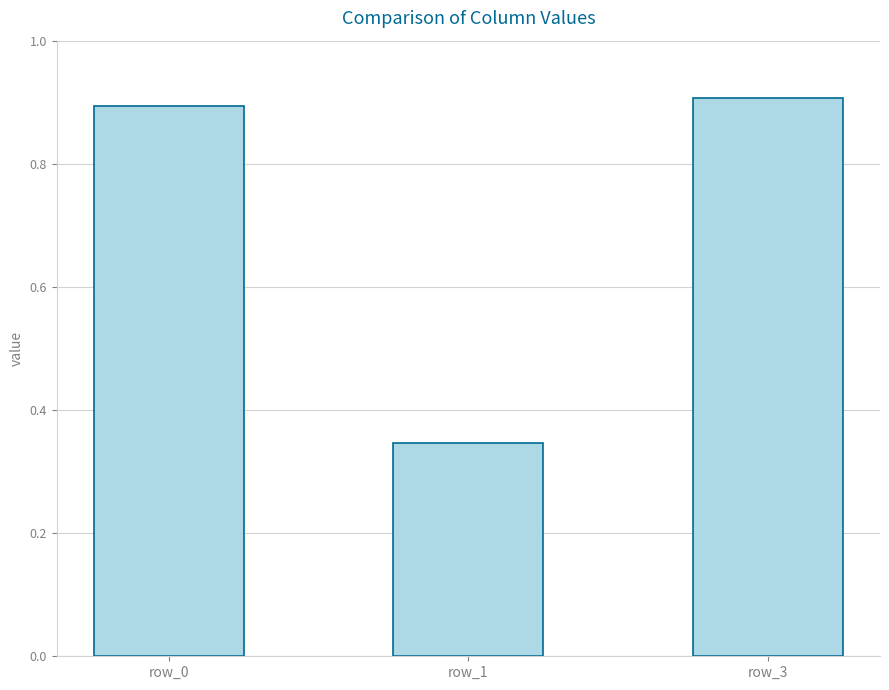

What is the value of the 3rd bar from the left?

0.9